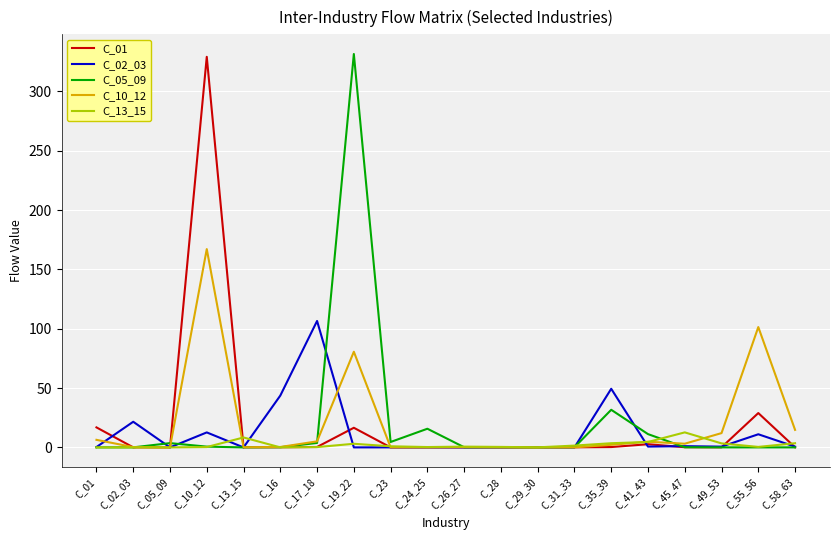

What position from the right is C_19_22?

13